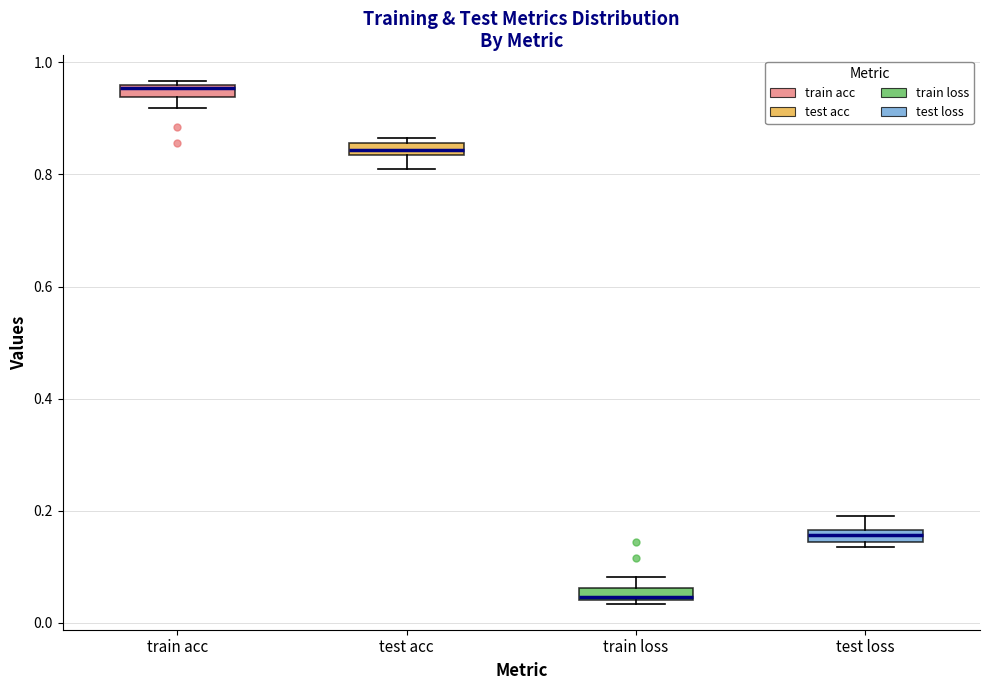

Where is the upper edge of the box for train loss on the y-axis? The values are not printed on the chart, so give them approximately, as read against the axis.

0.06